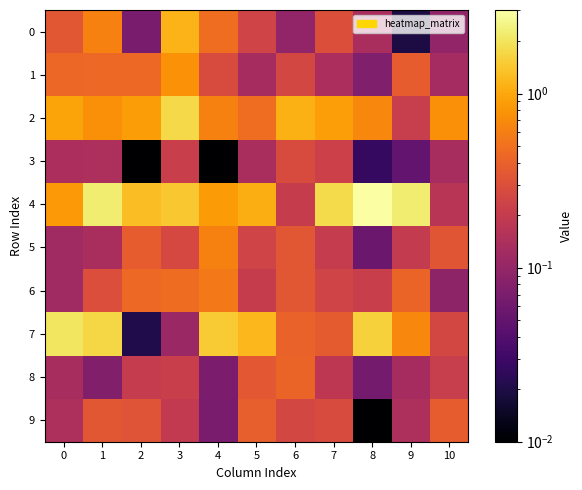

What is the total value across all series at 0?

5.3